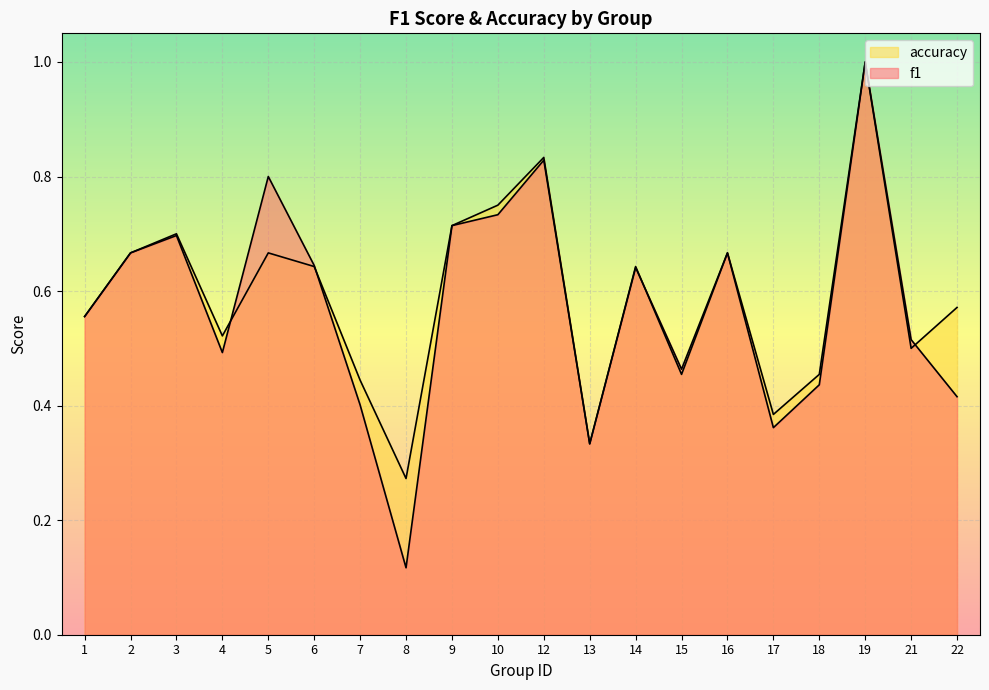

Reading left to right, extract all data points from this chart.

f1: 1=0.6	2=0.7	3=0.7	4=0.5	5=0.8	6=0.6	7=0.4	8=0.1	9=0.7	10=0.7	12=0.8	13=0.3	14=0.6	15=0.5	16=0.7	17=0.4	18=0.4	19=1.0	21=0.5	22=0.4
accuracy: 1=0.6	2=0.7	3=0.7	4=0.5	5=0.7	6=0.6	7=0.4	8=0.3	9=0.7	10=0.8	12=0.8	13=0.3	14=0.6	15=0.5	16=0.7	17=0.4	18=0.5	19=1.0	21=0.5	22=0.6